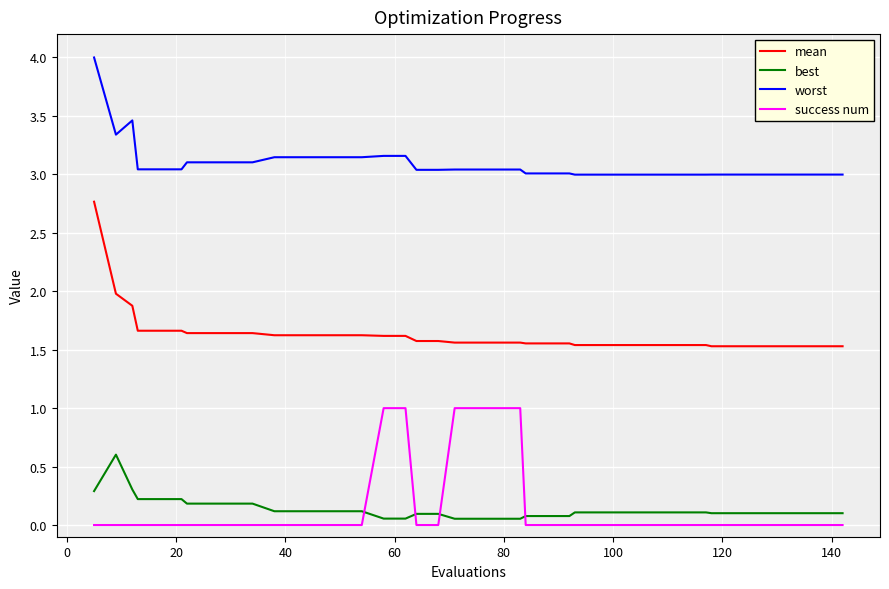

What is the maximum value for best?

0.6